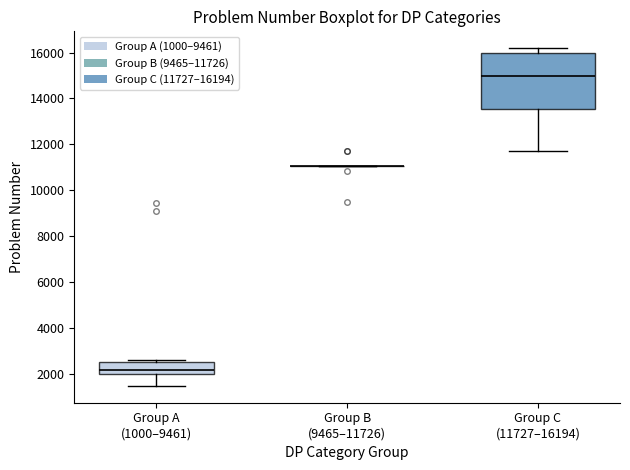

Reading left to right, transcribe this box plot: for each box, give where its median line is, the range the box spans, and where its two whiskers end, as read against the y-axis. The values are not printed on the chart, so give them approximately, as read against the axis.

Group A (1000–9461): median 2200, box 2000 to 2400, whiskers 1400 to 2600
Group B (9465–11726): box collapsed to a line at 11000, whiskers 11000 to 11000
Group C (11727–16194): median 15000, box 13600 to 16000, whiskers 11800 to 16200